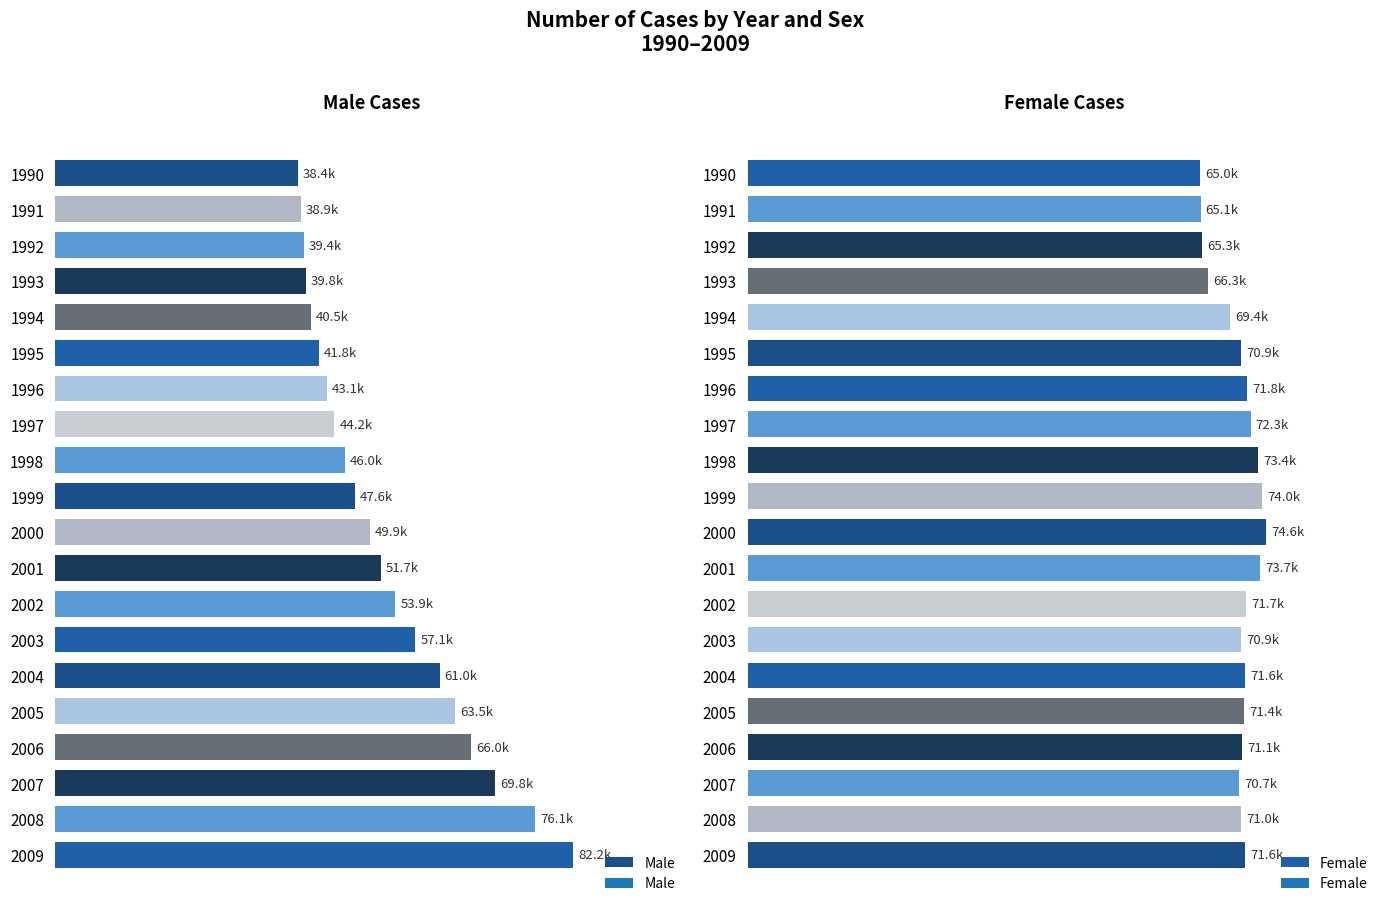

The value of Female at 2003 is 70943.6. True or false?

True